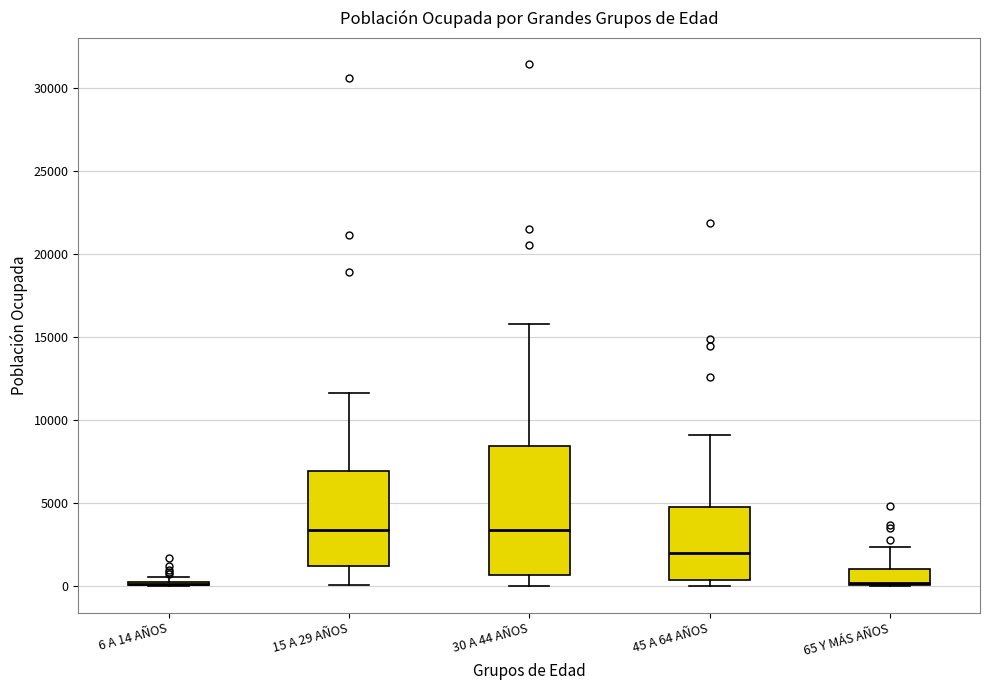

Reading left to right, read every box against the y-axis: the position of its median line, the range the box covers, and the ends of its whiskers. The values are not printed on the chart, so give them approximately, as read against the axis.

6 A 14 AÑOS: box collapsed to a line at 0, whiskers 0 to 500
15 A 29 AÑOS: median 3500, box 1000 to 7000, whiskers 0 to 11500
30 A 44 AÑOS: median 3500, box 500 to 8500, whiskers 0 to 16000
45 A 64 AÑOS: median 2000, box 500 to 5000, whiskers 0 to 9000
65 Y MÁS AÑOS: median 0, box 0 to 1000, whiskers 0 to 2500